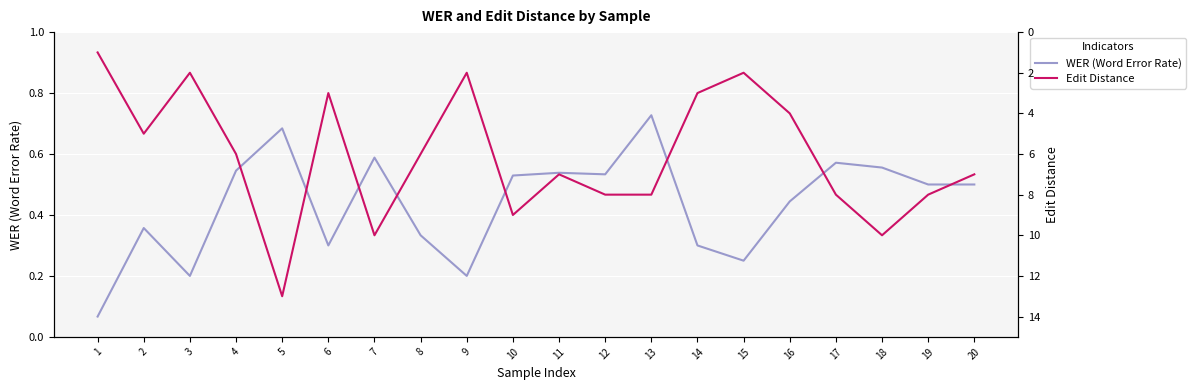

What is the value of the WER (Word Error Rate) point at the 9th from the left?

0.2